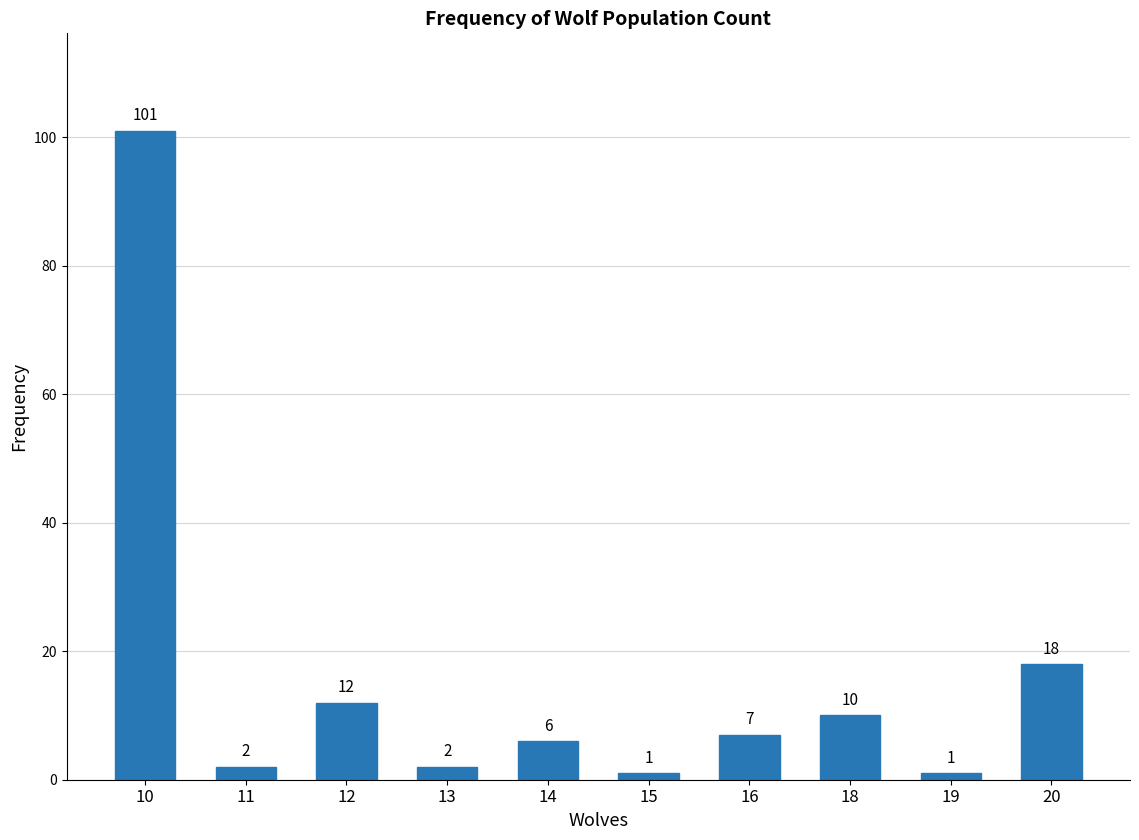

How many data points does each series have?

10